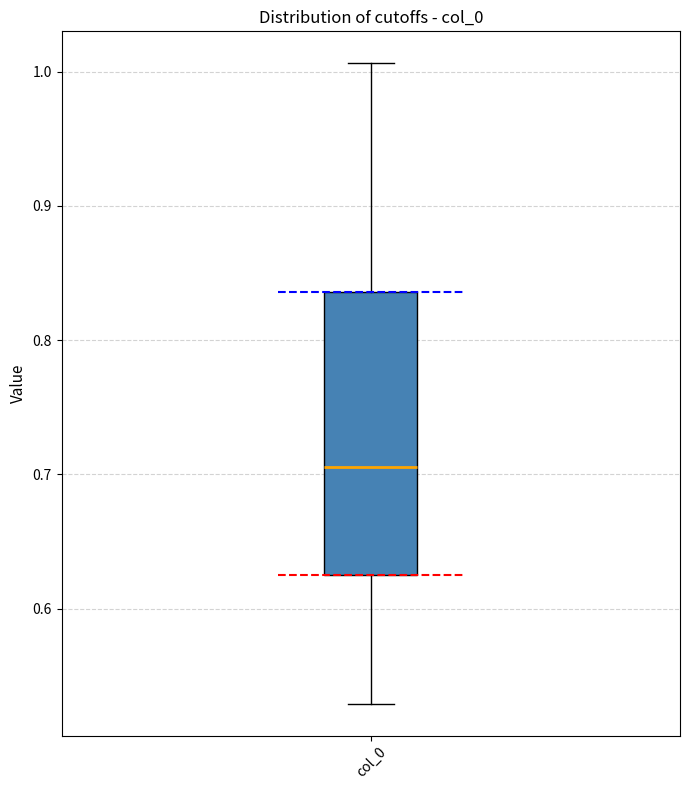

Where is the lower edge of the box for col_0 on the y-axis? The values are not printed on the chart, so give them approximately, as read against the axis.

0.63